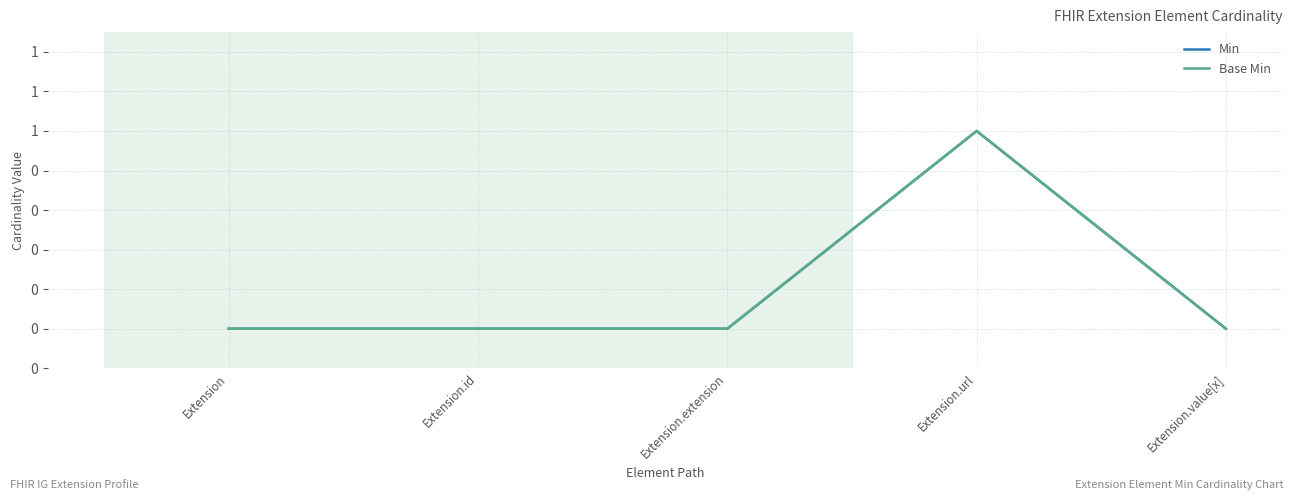

Count the Base Min values in the range 0 to 1.

5